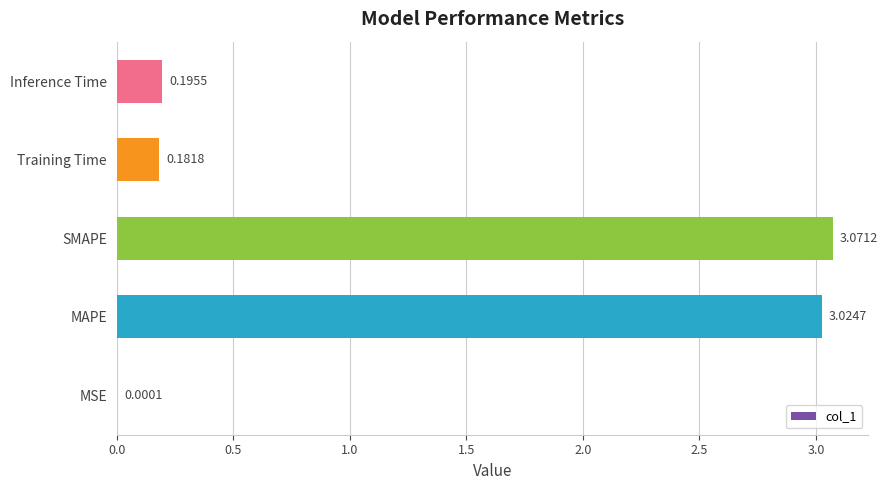

Where is the data nearest to the value 1?

Inference Time